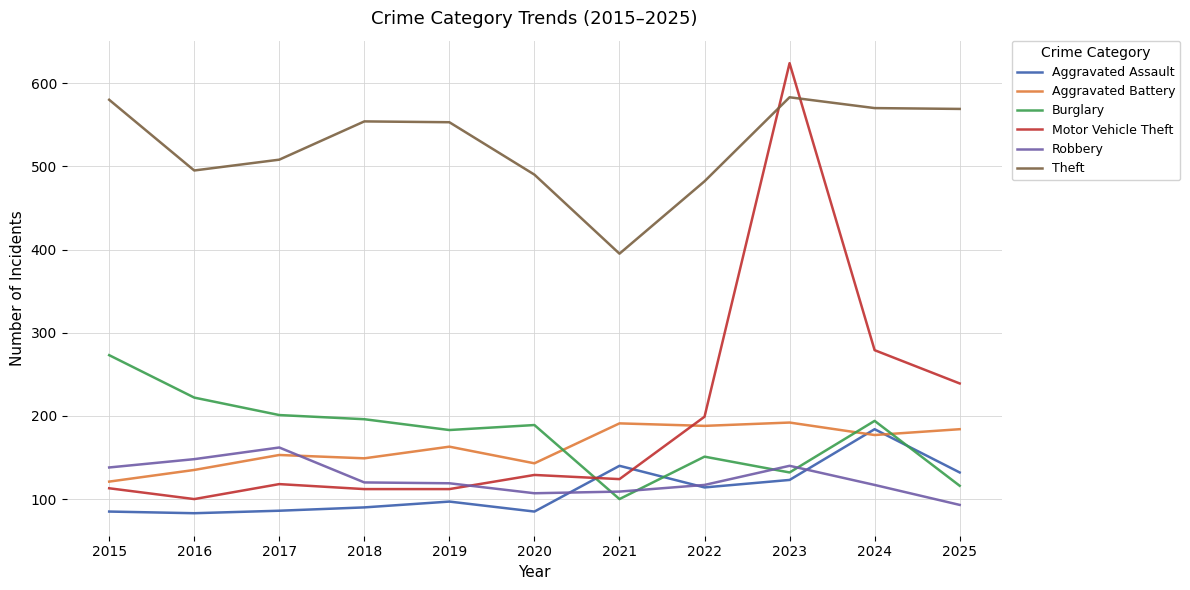

List the series in order of their peak value, lowest first.

Robbery, Aggravated Assault, Aggravated Battery, Burglary, Theft, Motor Vehicle Theft